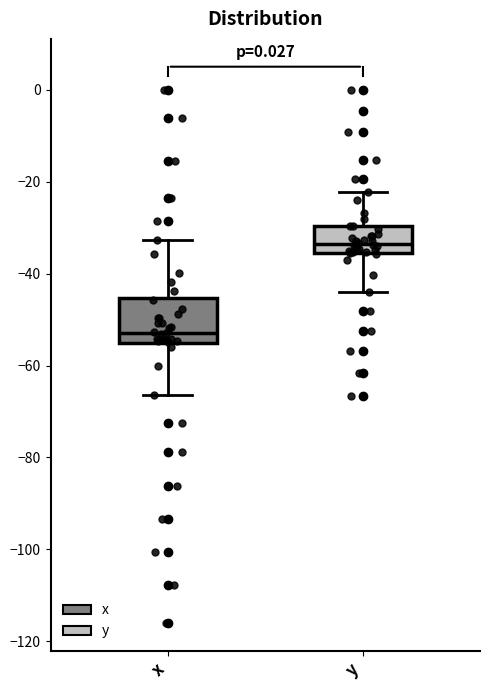

Comparing the boxes themselves (not the whiskers), which one is the tallest?

x